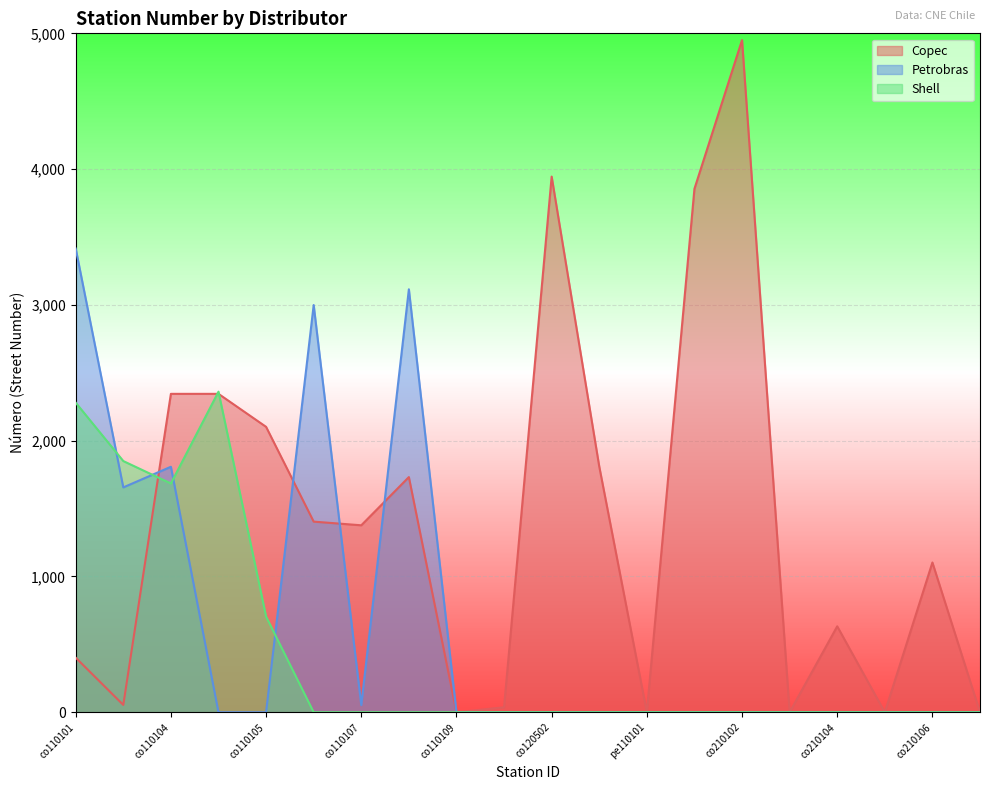

How many series are shown in this chart?

3